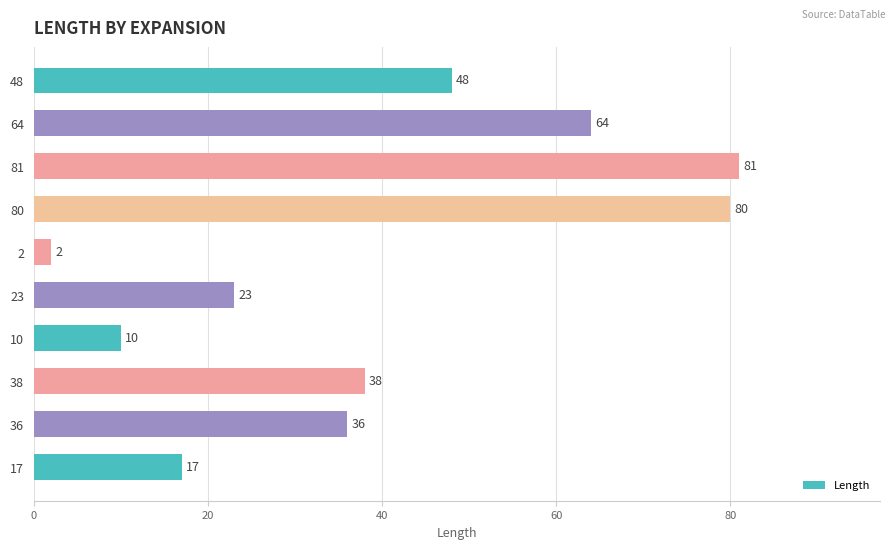

What is the greatest value displayed?

81